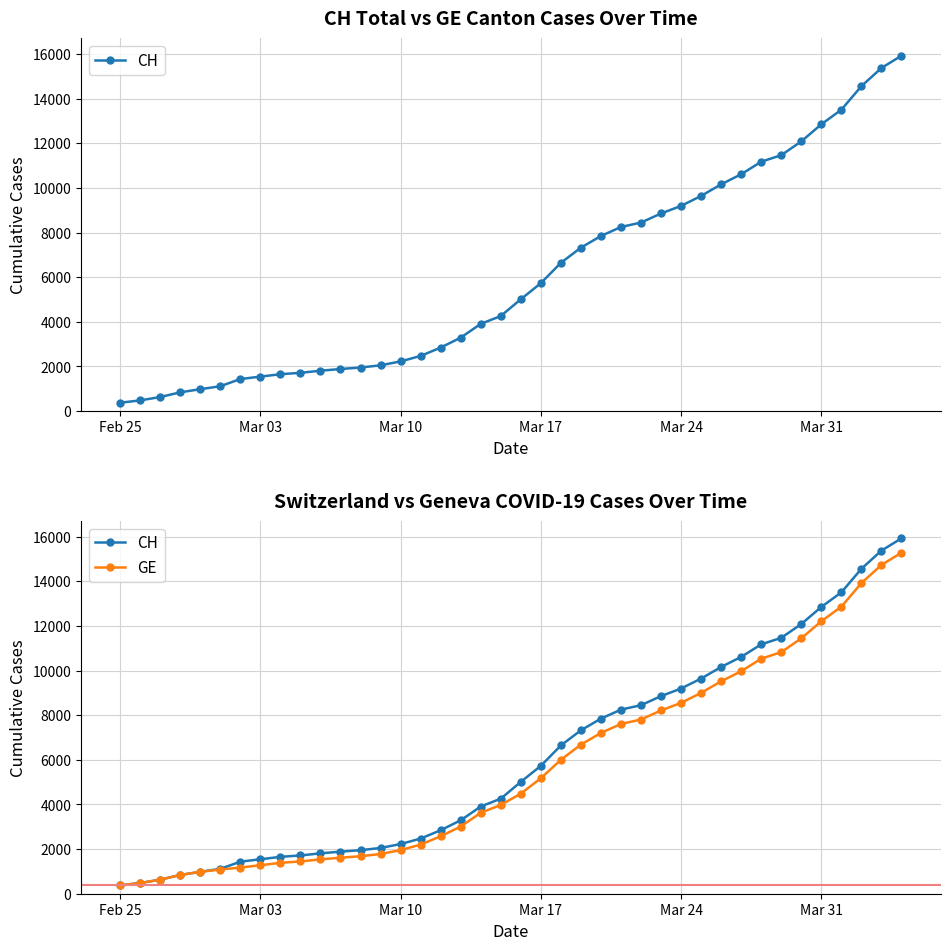

Which series has the largest total across all categories?

CH